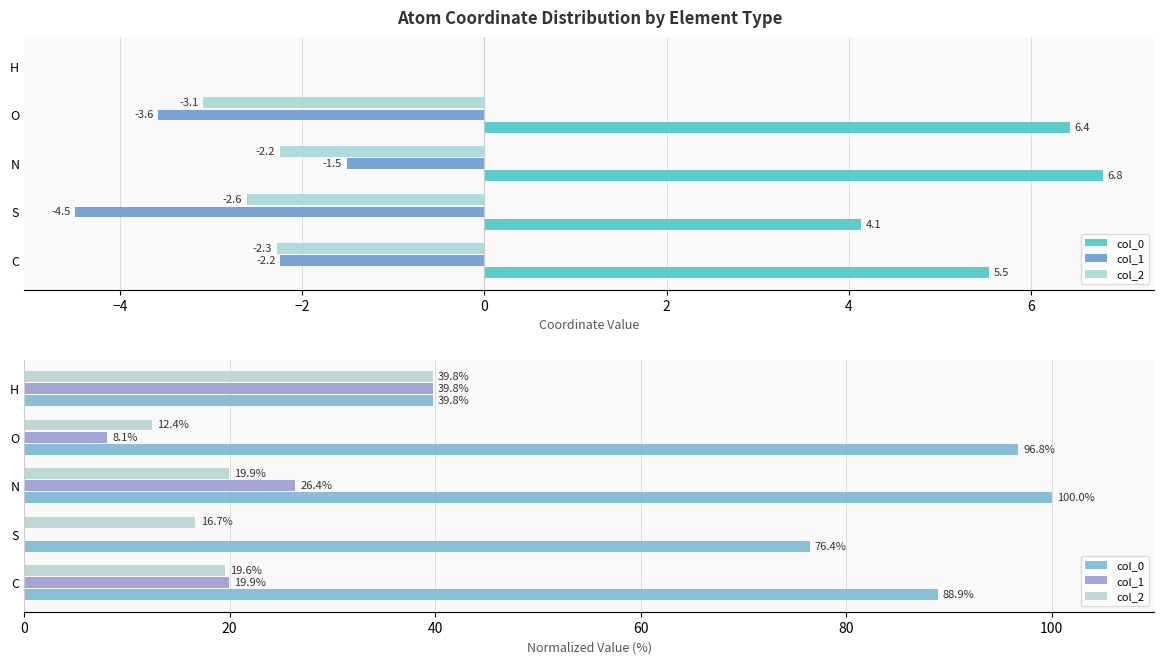

What position from the right is O?

2